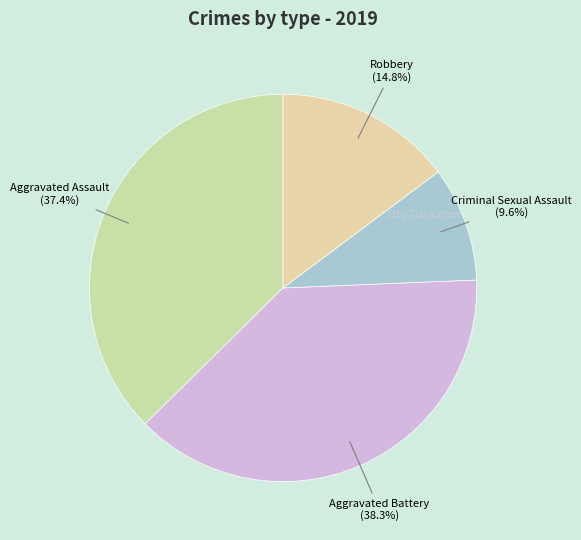

To the nearest percent, what is the difference between the largest and smallest slice percentages?

29%